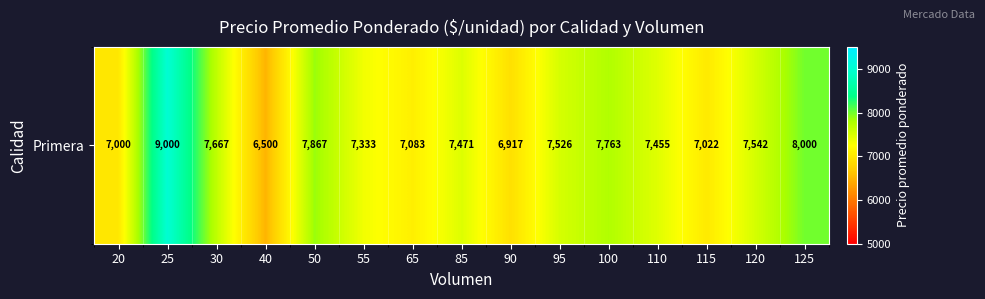

What is the sum of the values at 110 and 55?

14788